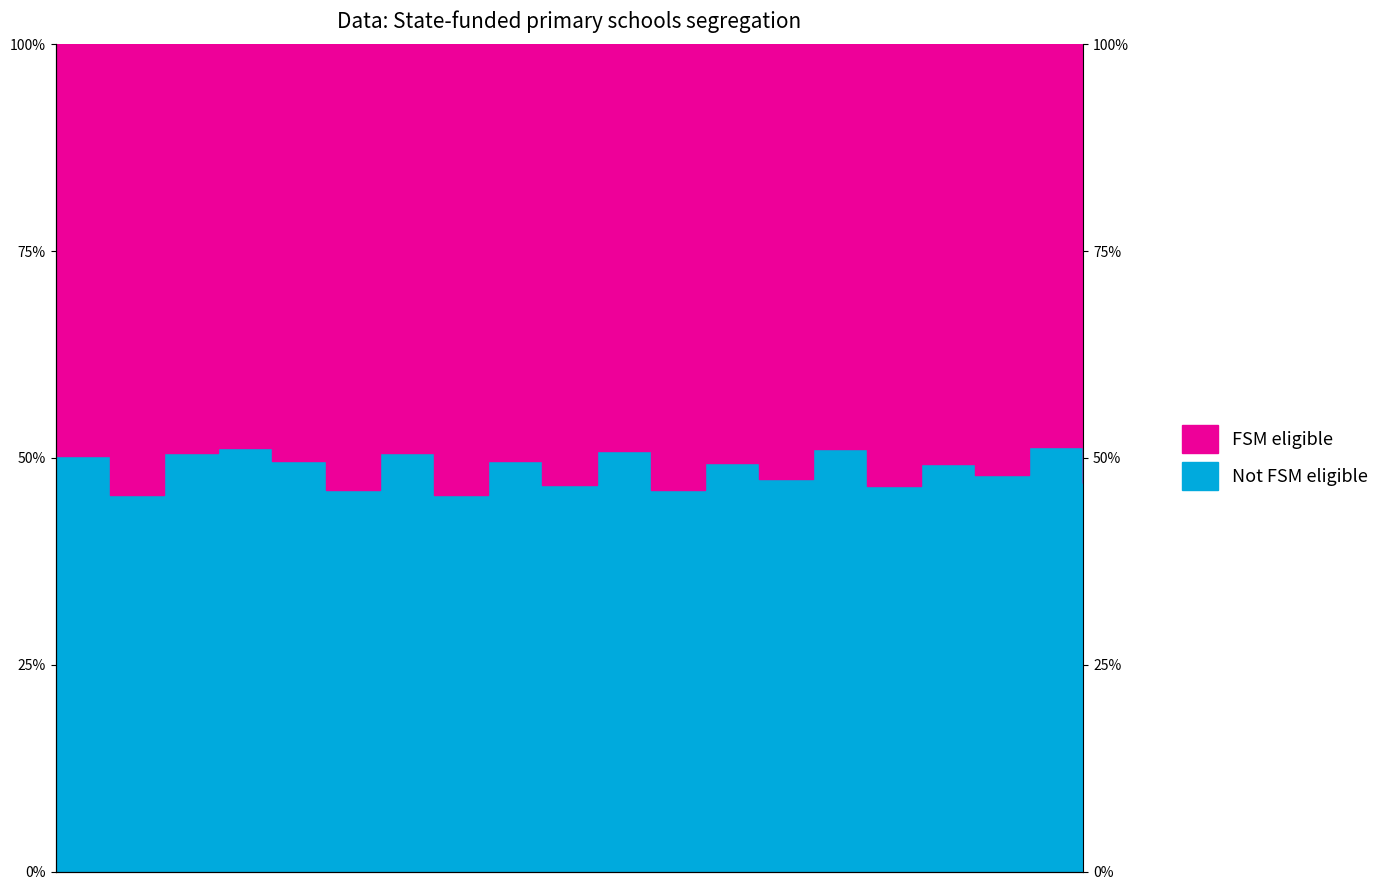

The value at 9 is 46.8. True or false?

True